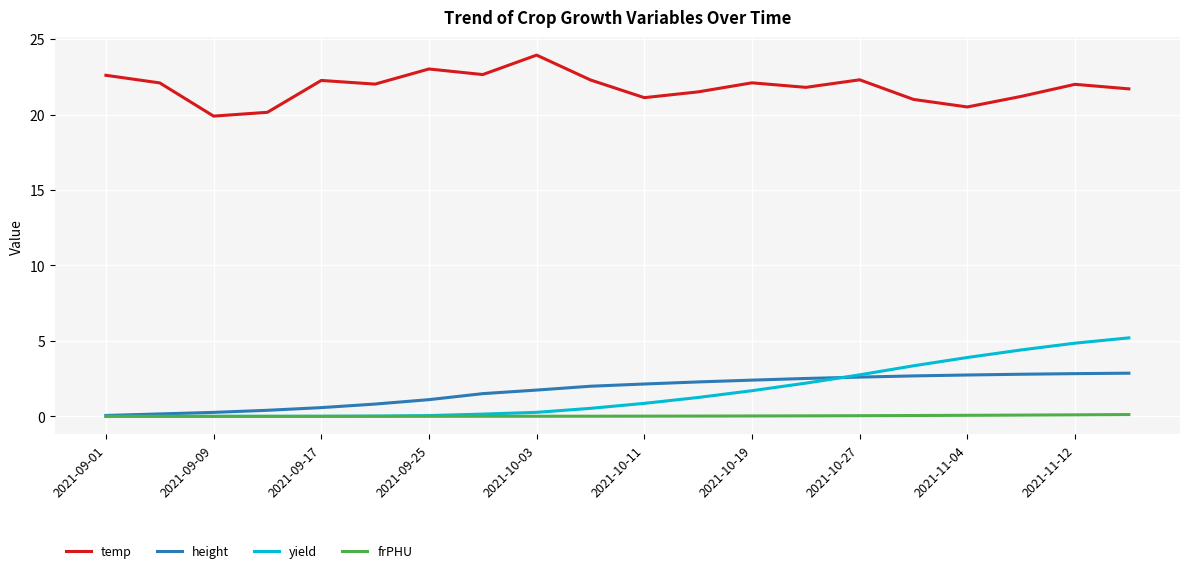

True or false: yield and temp intersect in this chart.

False